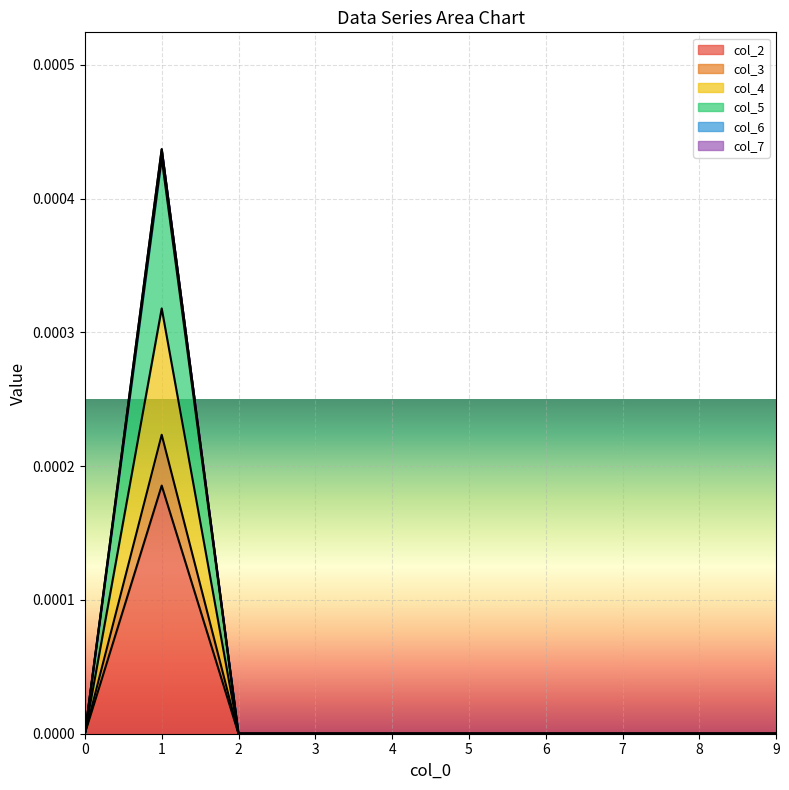

True or false: col_3 and col_6 intersect in this chart.

False